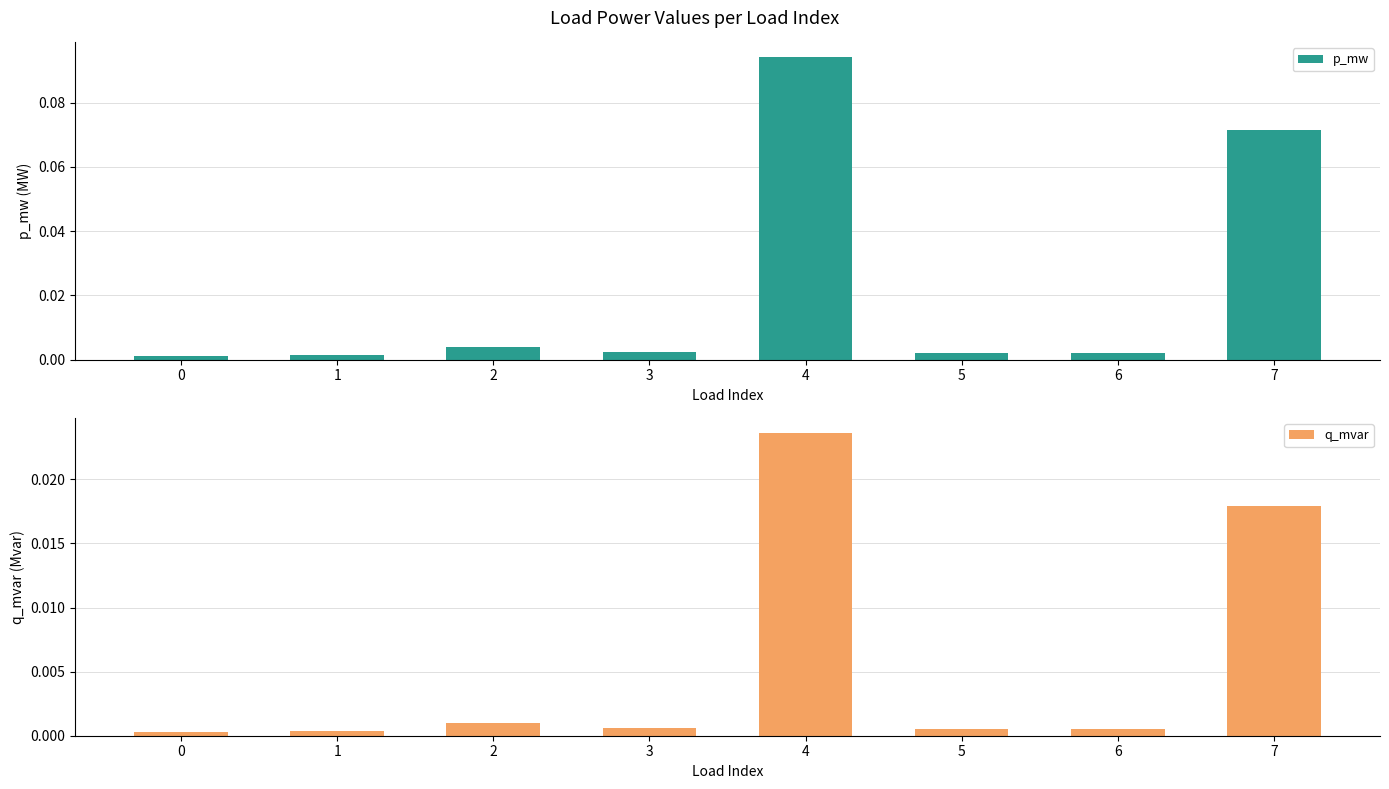

The value of q_mvar at 1 is 0.0. True or false?

True